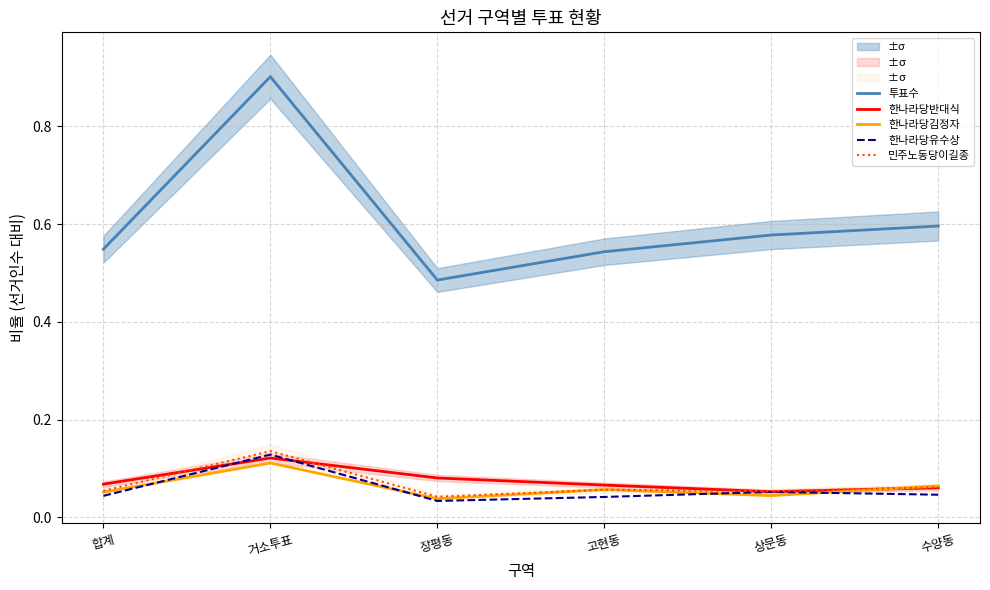

True or false: 투표수 and 민주노동당이길종 cross at least once.

False